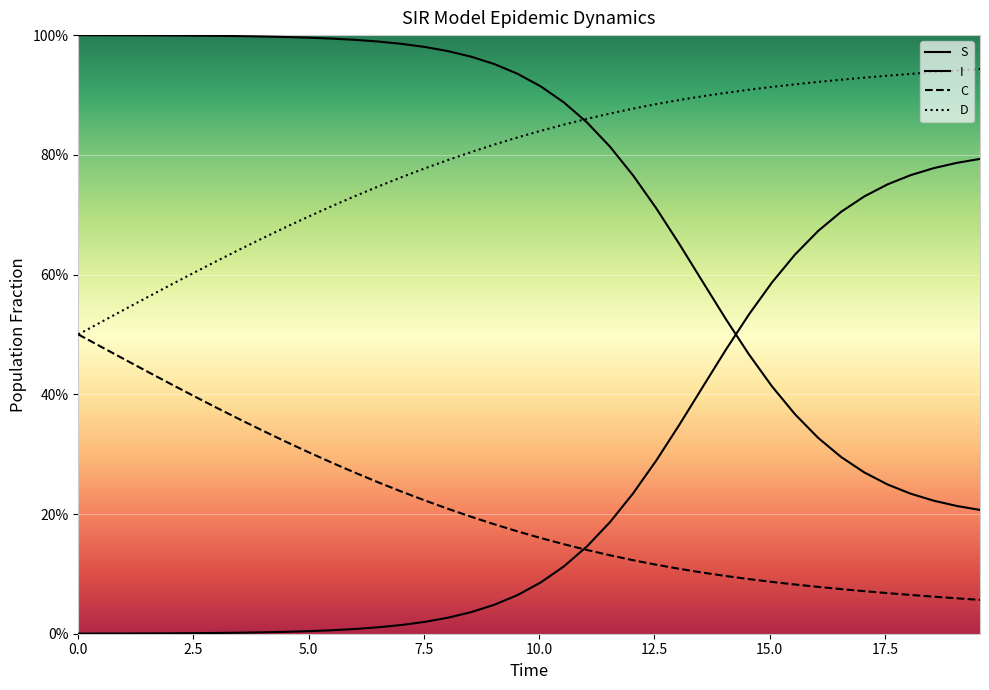

What is the average value of the C series?

0.2